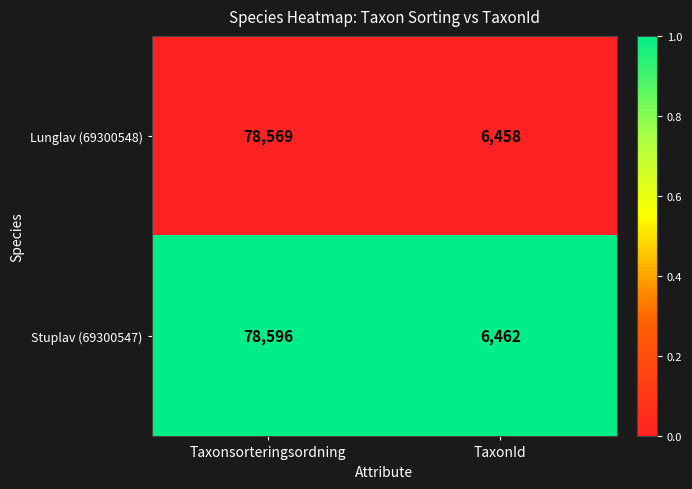

List the series in order of their overall mean, lowest first.

Lunglav (69300548), Stuplav (69300547)